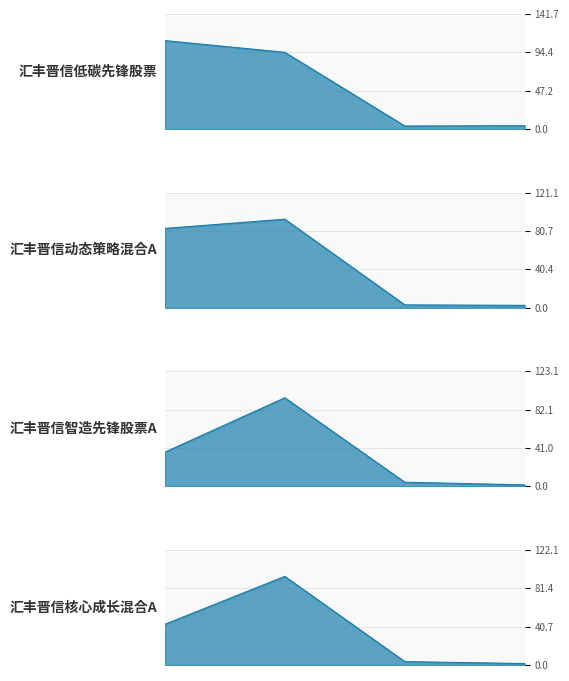

What is the value of the 汇丰晋信智造先锋股票A point at the 2nd from the left?

94.7